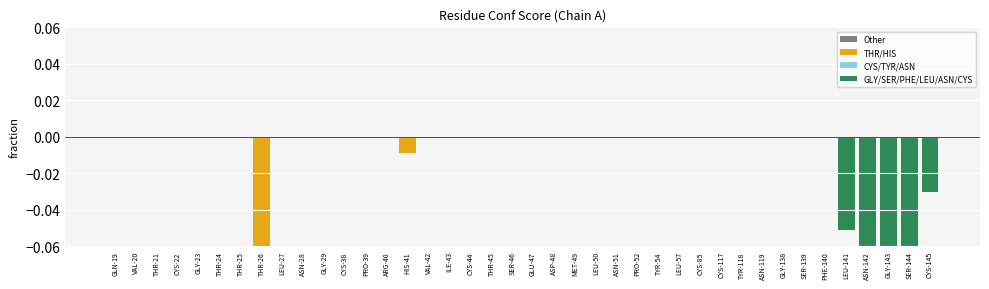

Between THR-24 and GLN-19, which is larger?

THR-24